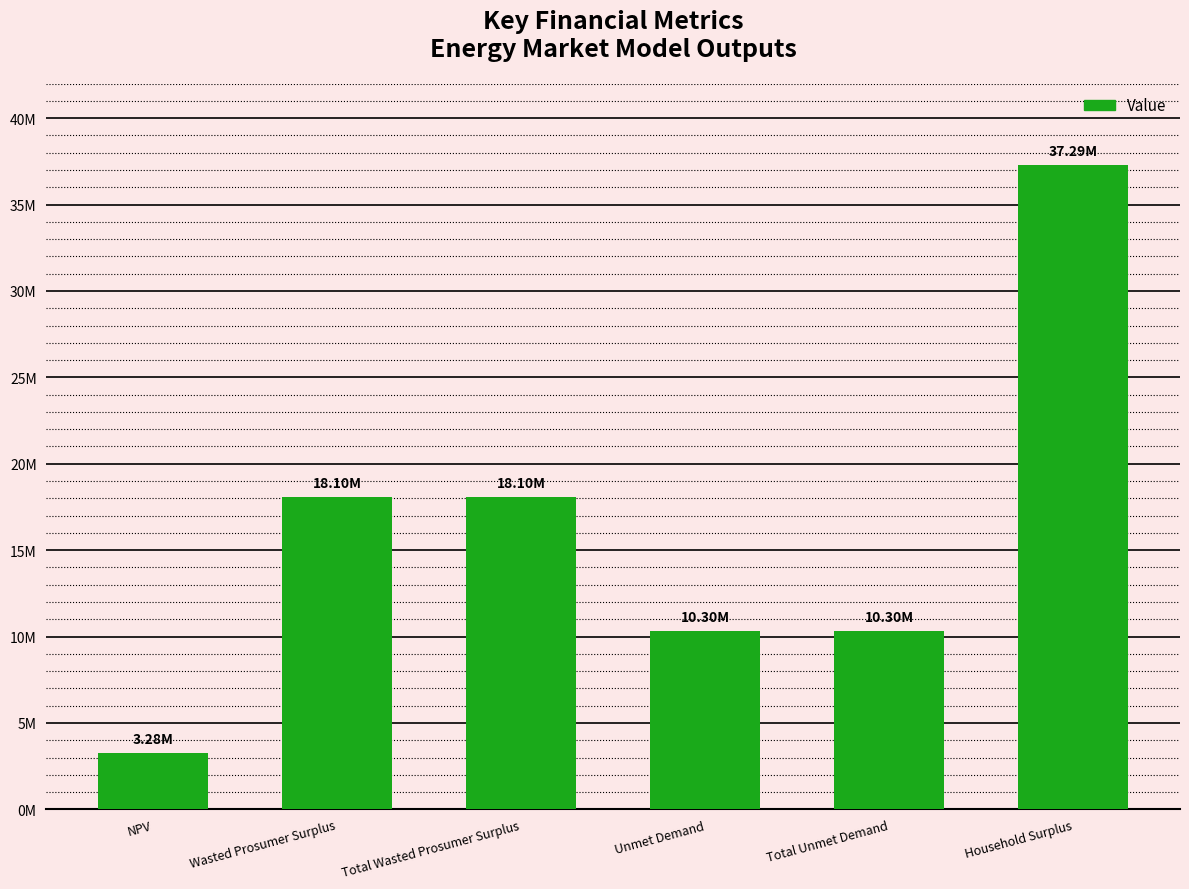

Does the chart contain any negative values?

No